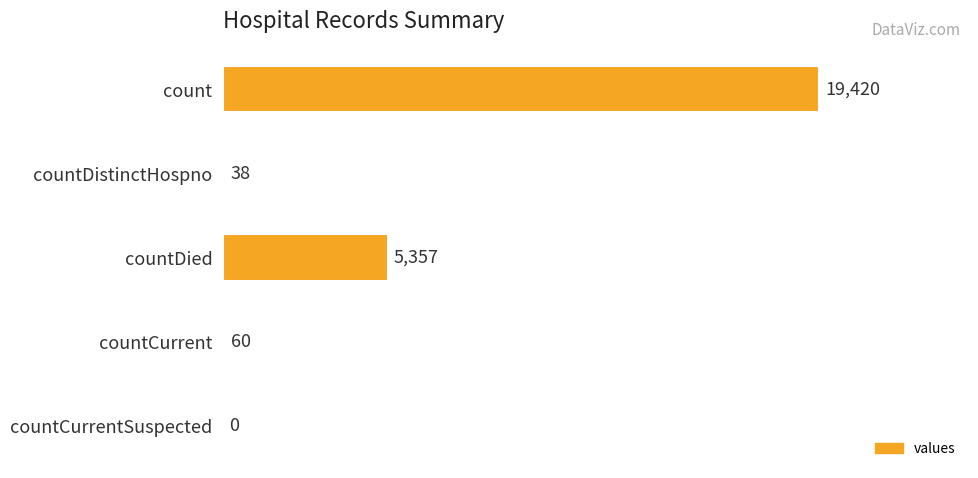

The value at countDied is 2791. True or false?

False